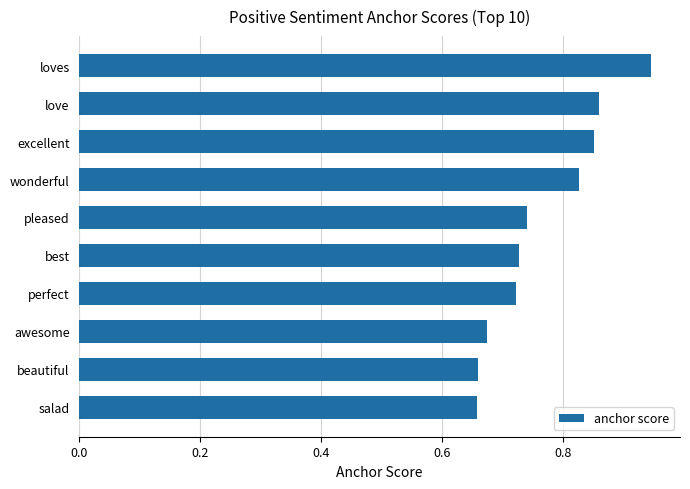

True or false: the data shows 1.1 at best.

False